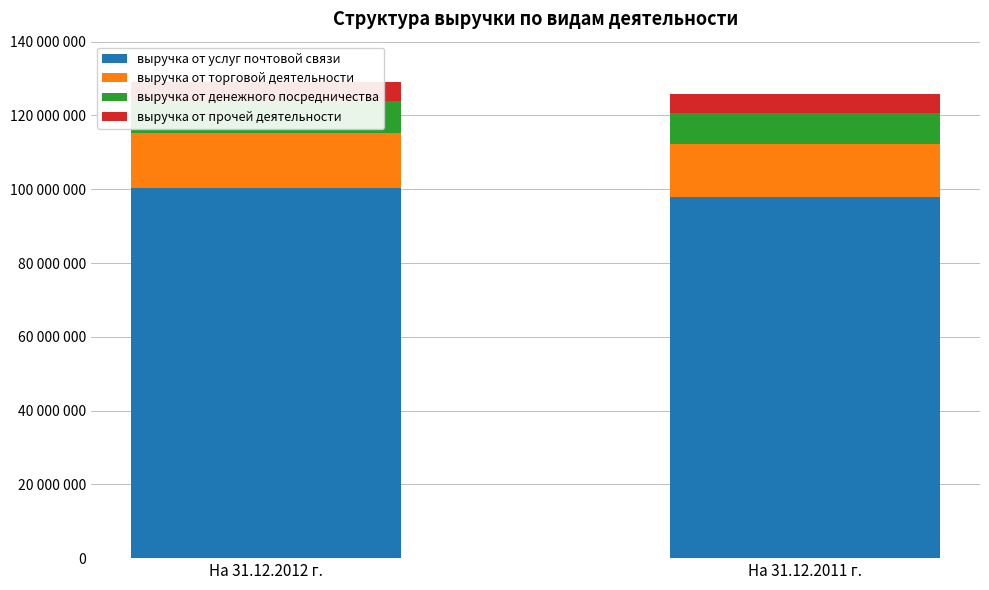

Reading right to left, transcribe all the data shown in this chart.

выручка от услуг почтовой связи: На 31.12.2011 г.=97780320	На 31.12.2012 г.=100247786
выручка от торговой деятельности: На 31.12.2011 г.=14394132	На 31.12.2012 г.=15055835
выручка от денежного посредничества: На 31.12.2011 г.=8461950	На 31.12.2012 г.=8553115
выручка от прочей деятельности: На 31.12.2011 г.=5070708	На 31.12.2012 г.=5101650